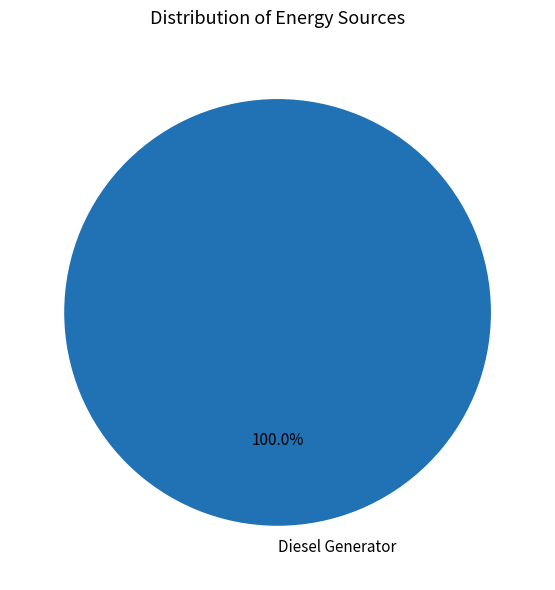

Rank the categories by value from lowest to highest.

Diesel Generator